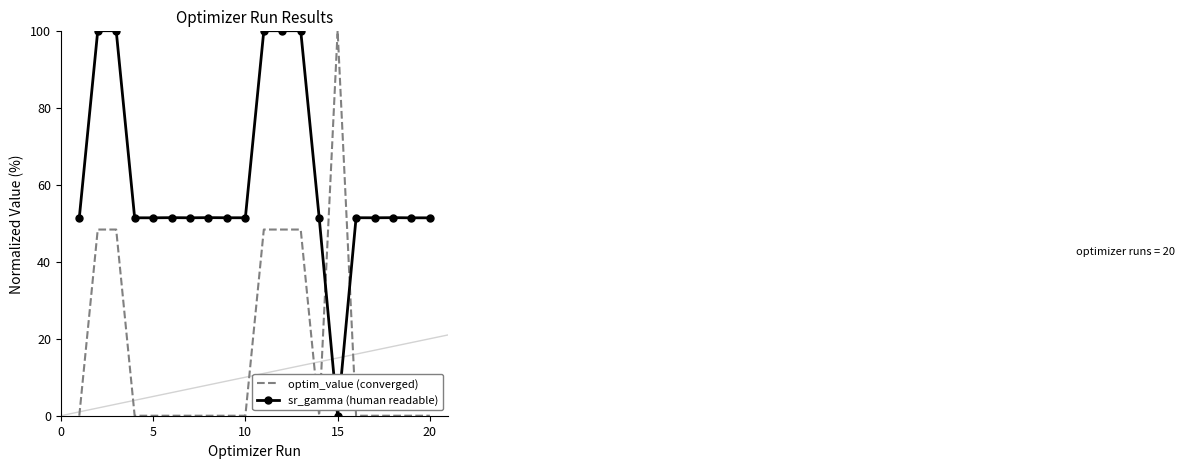

What is the difference between the maximum and minimum values in the optim_value (converged) series?

100.0